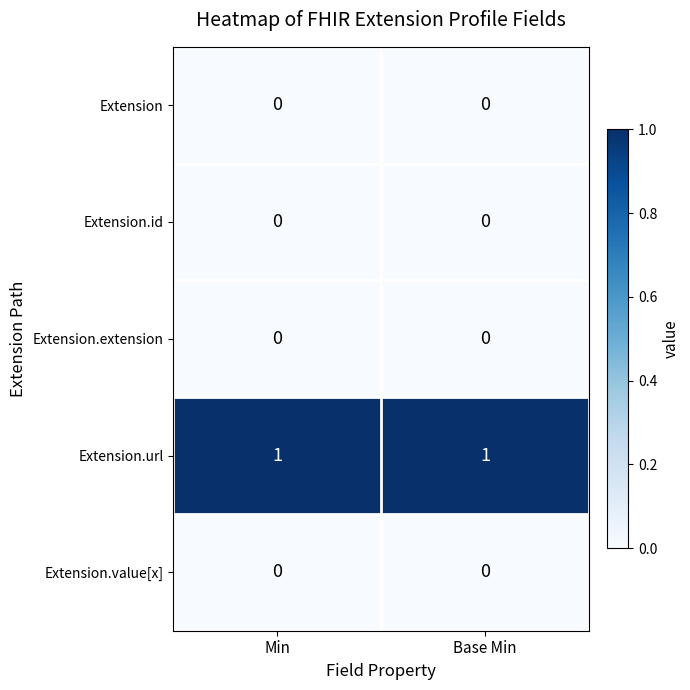

The Extension.value[x] series shows 0 at Base Min. True or false?

True